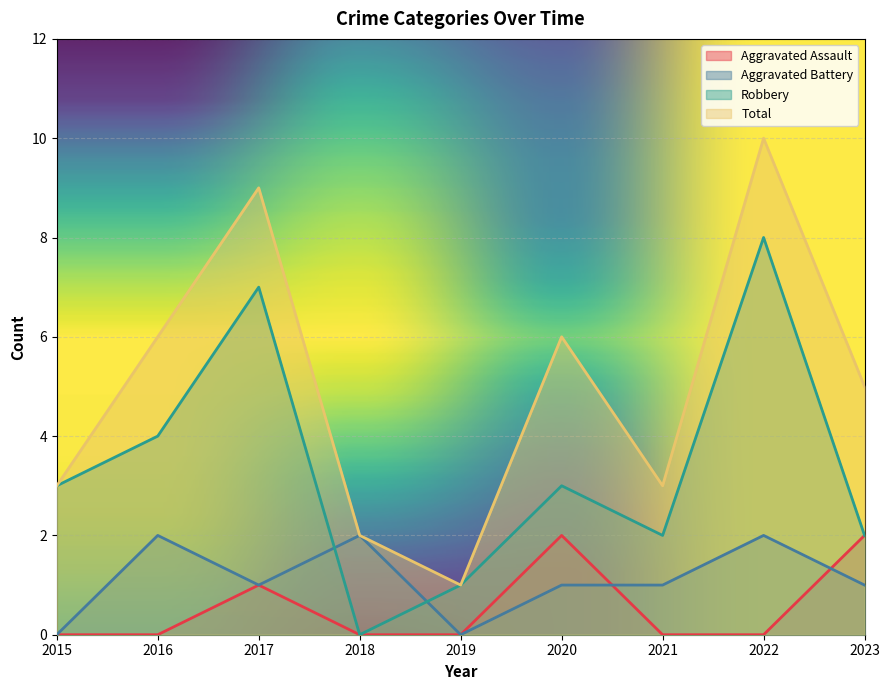

What are all the series names shown in the legend?

Aggravated Assault, Aggravated Battery, Robbery, Total